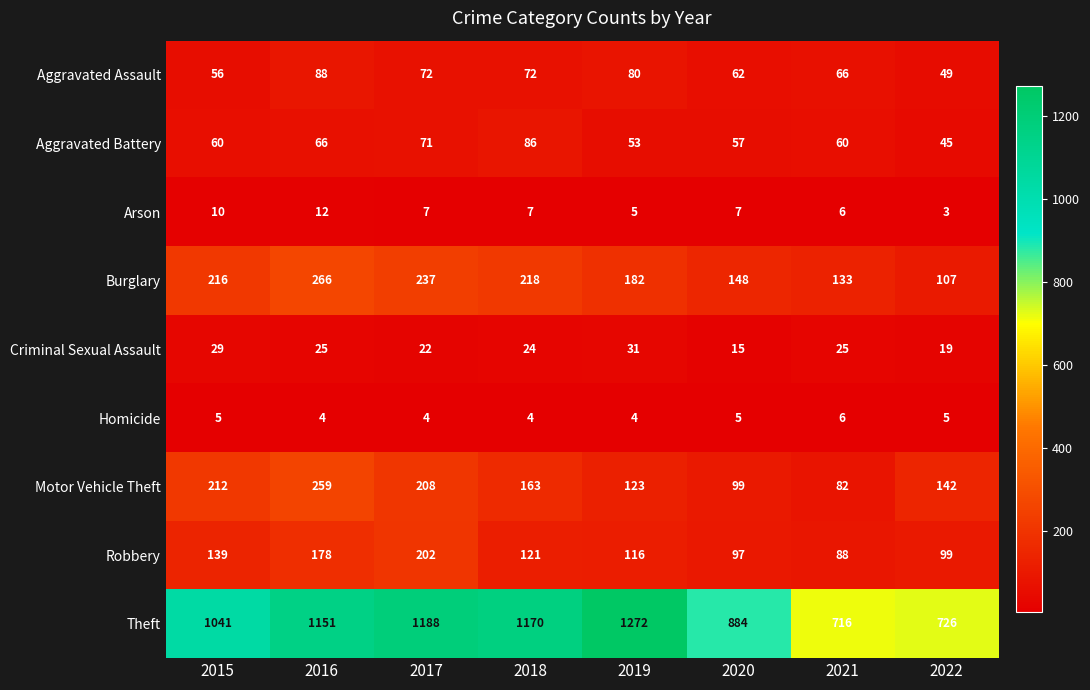

Is it true that Homicide equals 10 at 2021?

False